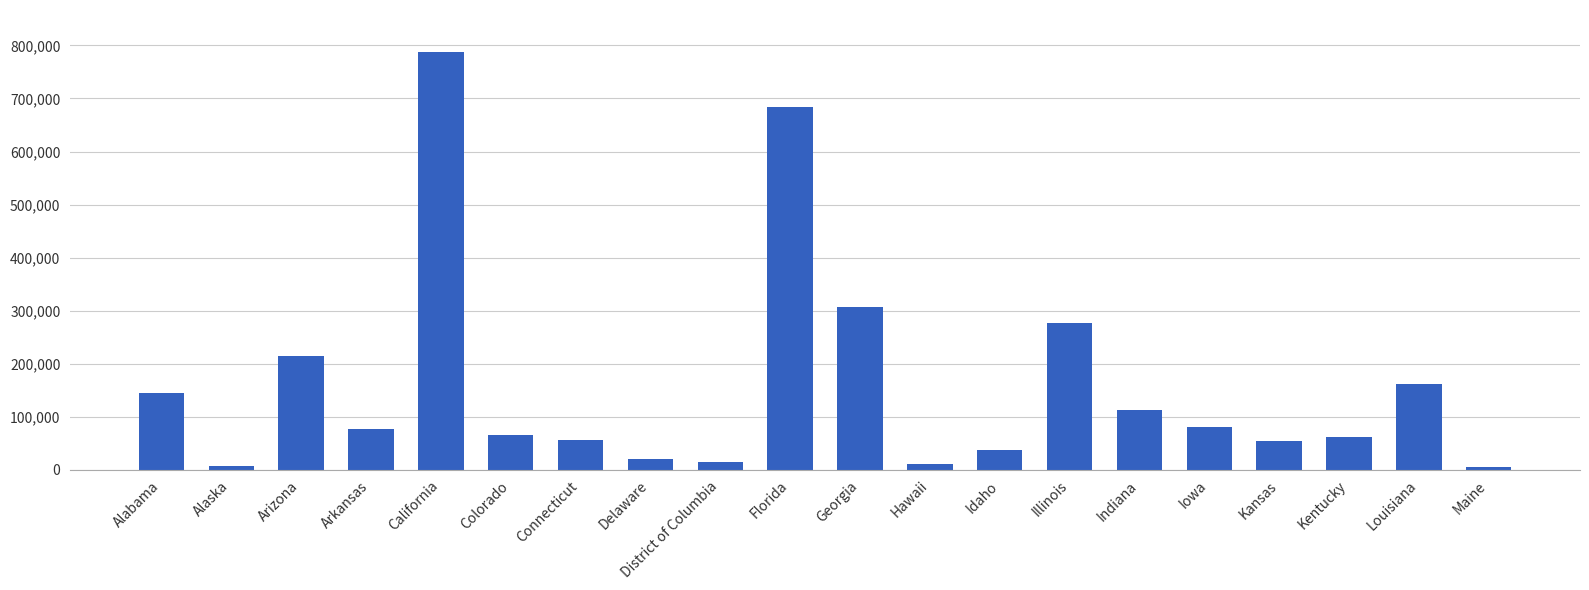

What is the average value?

158712